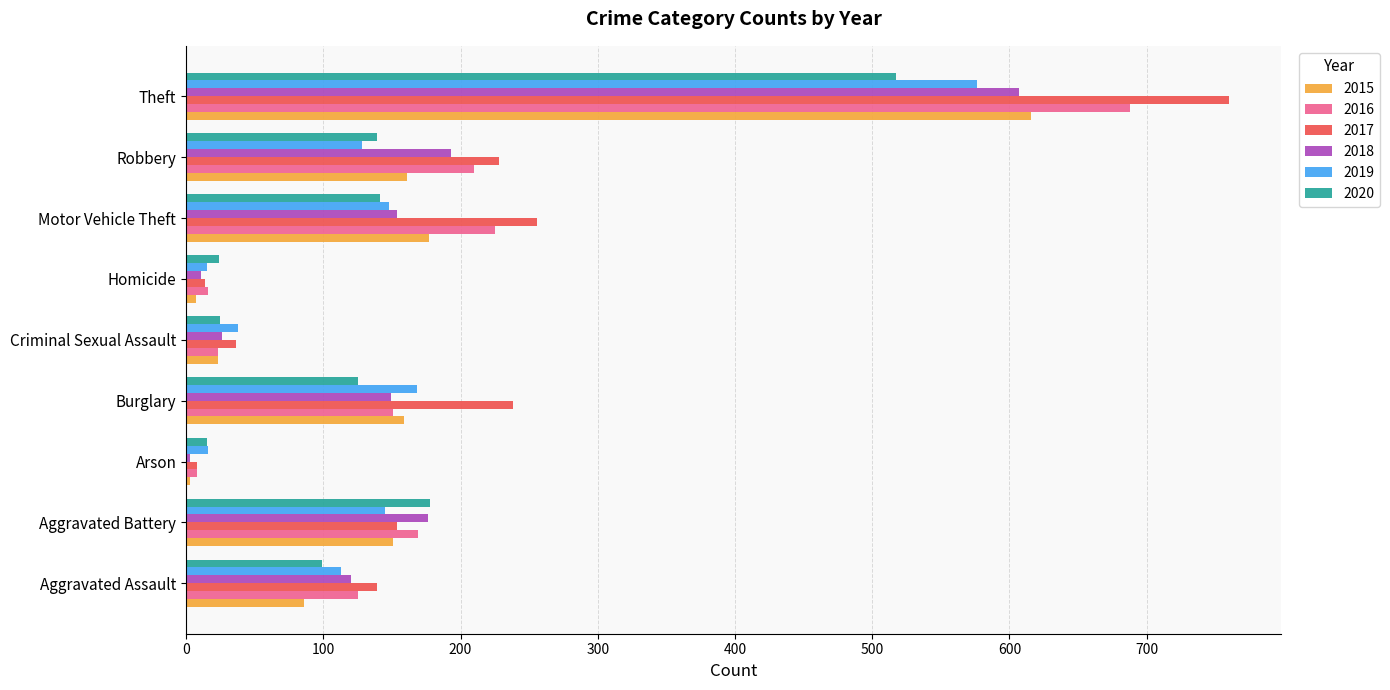

At which label is 2015 closest to 309?

Motor Vehicle Theft